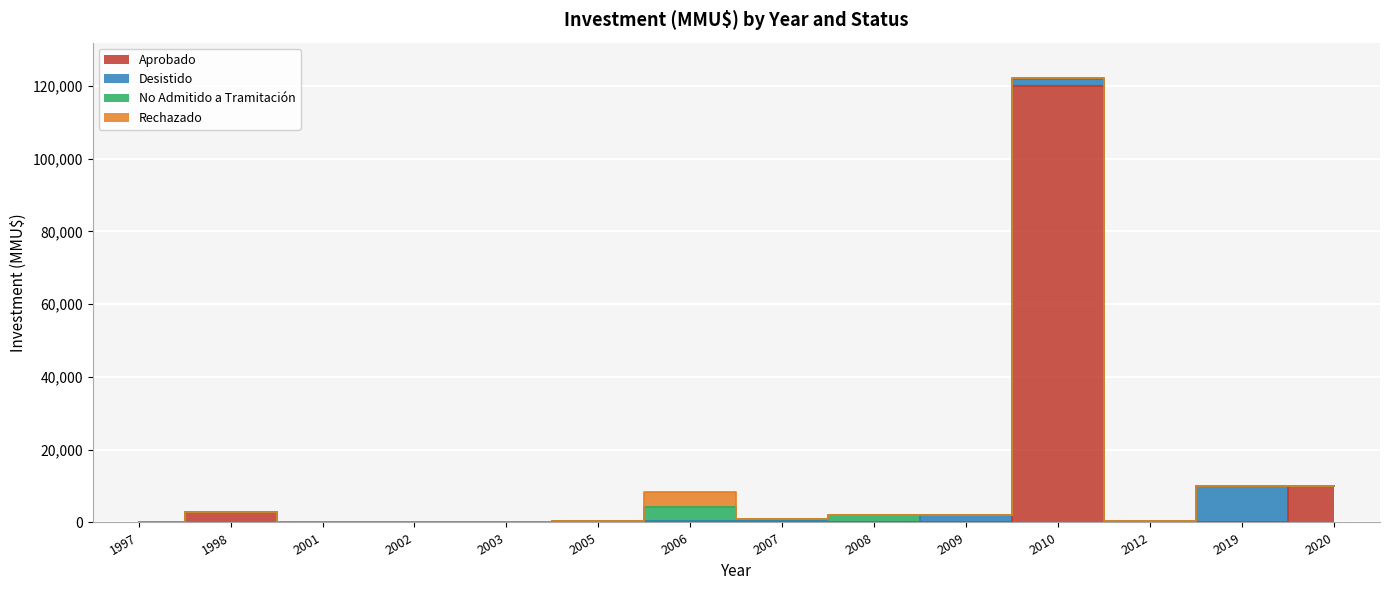

The Desistido series shows 163 at 2007. True or false?

False